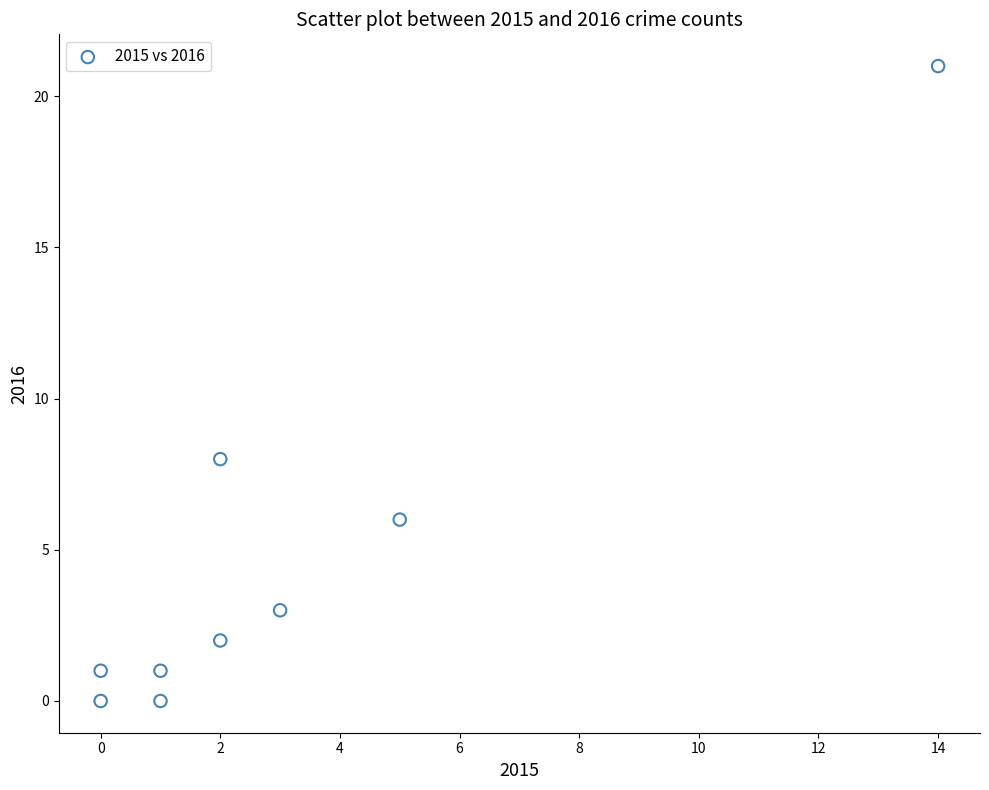

What is the average X value?

3